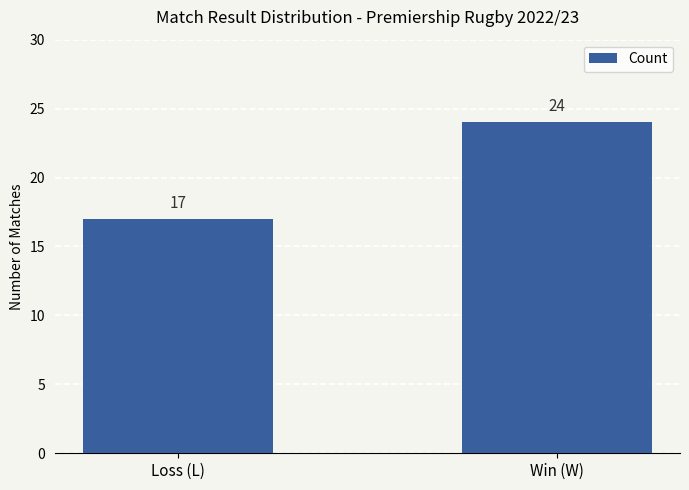

Reading right to left, transcribe all the data shown in this chart.

24	17